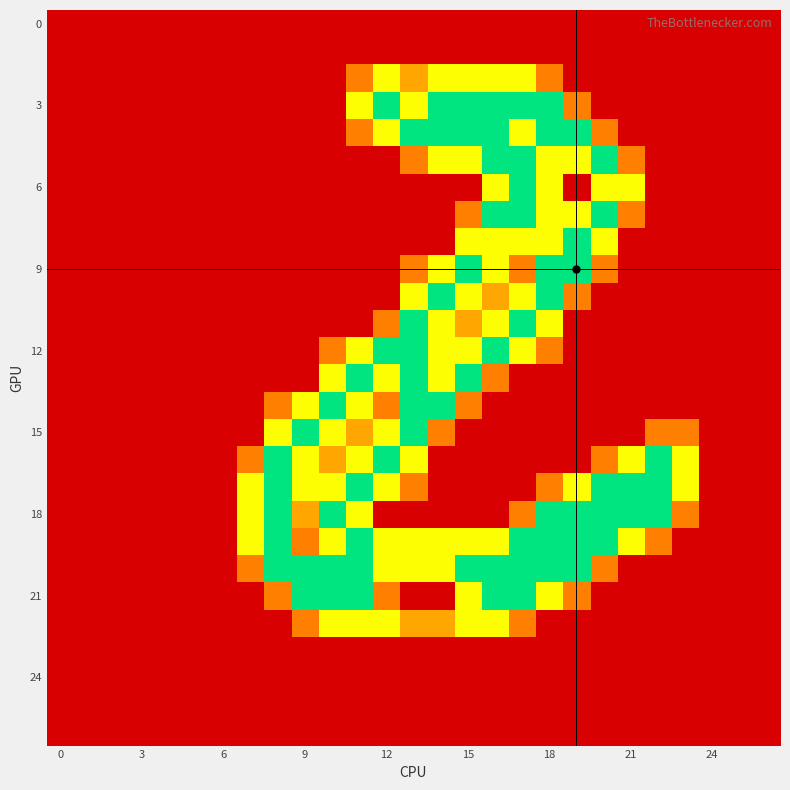

At how many categories does at least one series exceed 1?

17